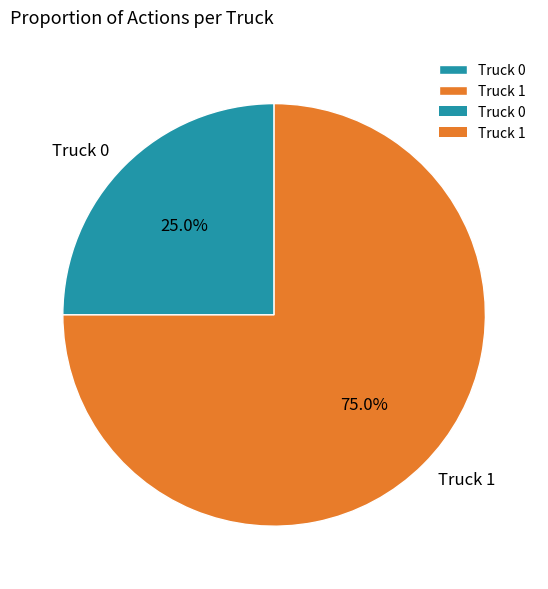

What portion of the pie excludes Truck 0?

75.0%